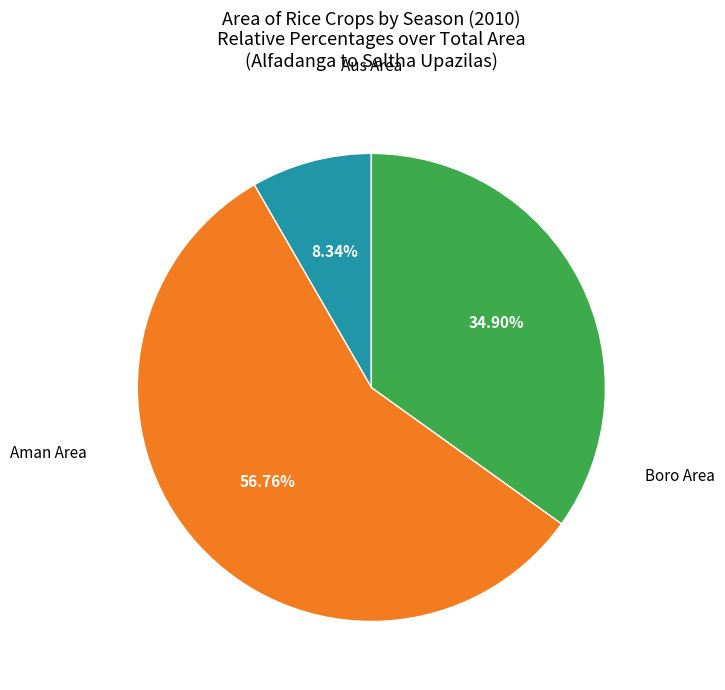

Is there any slice that represents more than half of the pie?

Yes